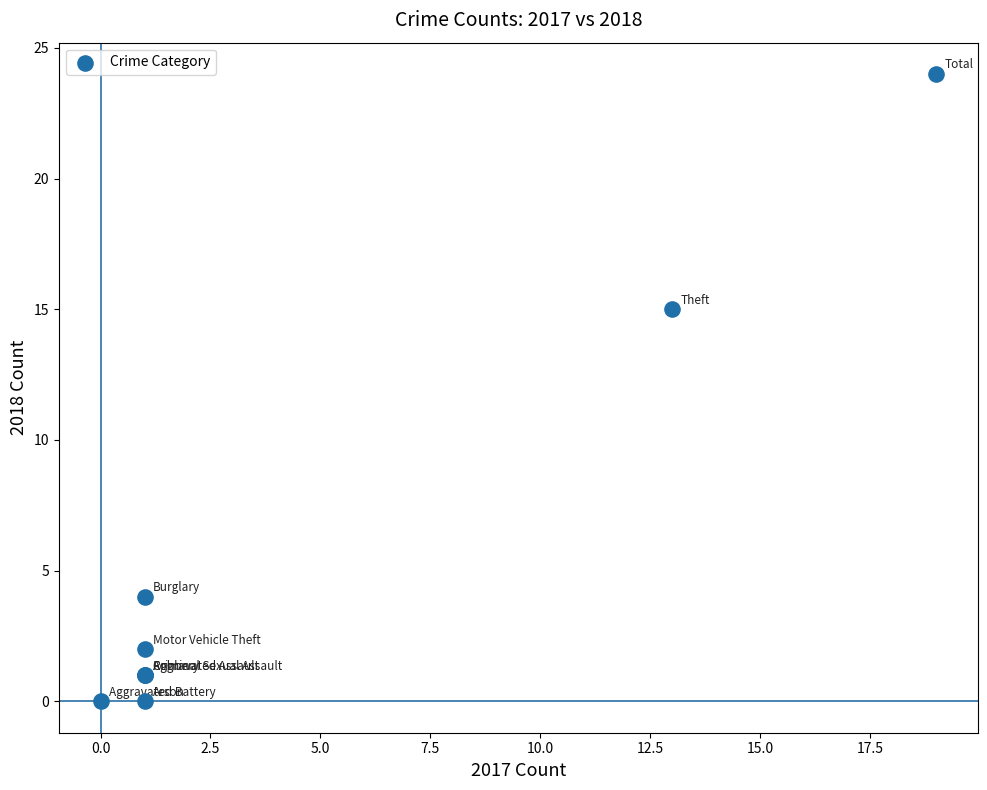

What Y value in the scatter plot is closest to 12?

15